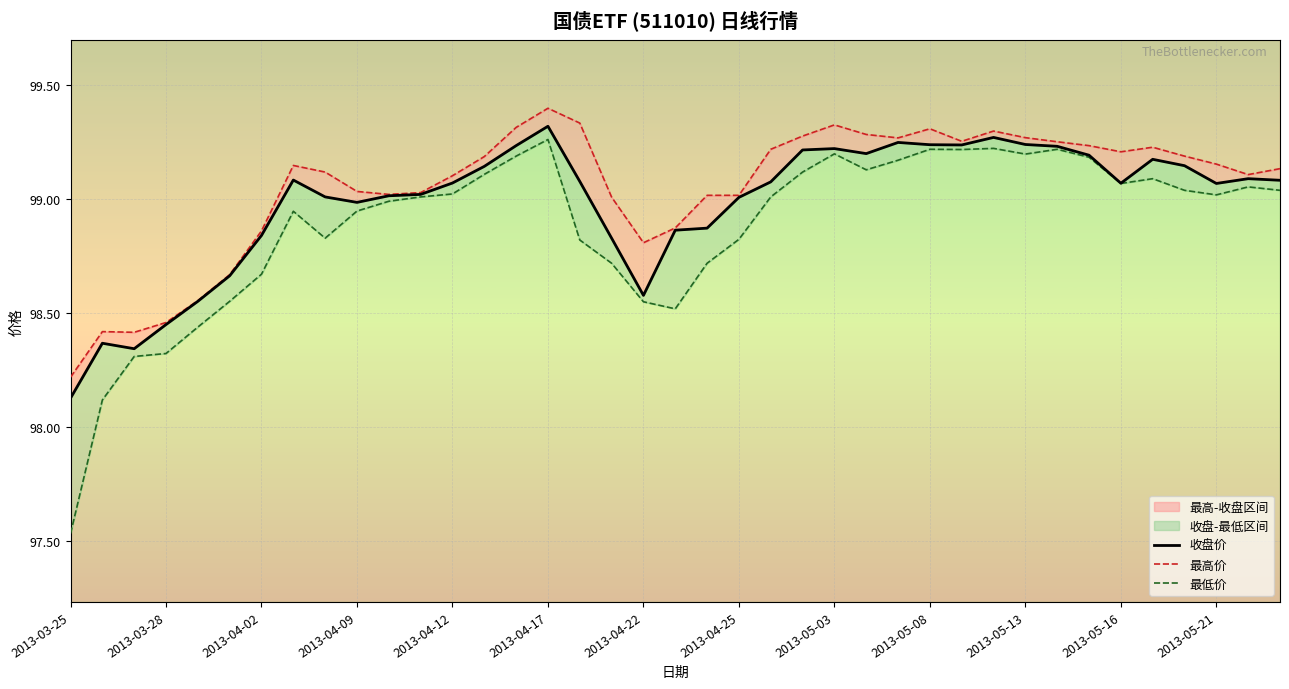

Which has a higher value, 20 or 2013-05-03?

2013-05-03